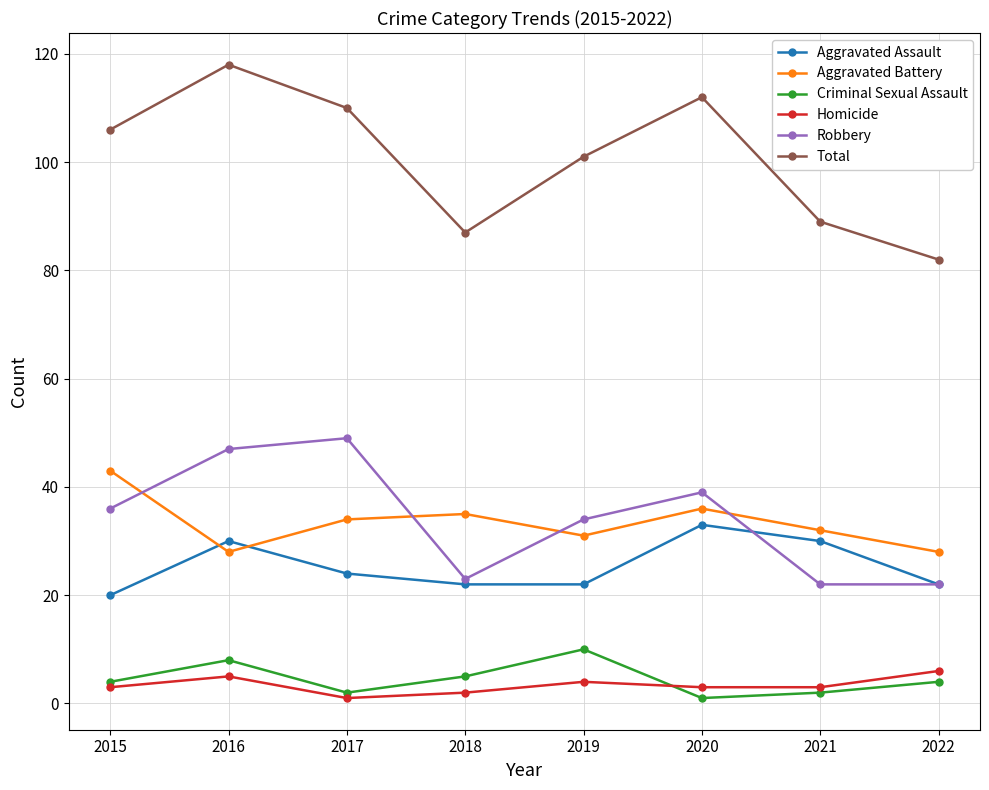

True or false: Criminal Sexual Assault and Robbery cross at least once.

False